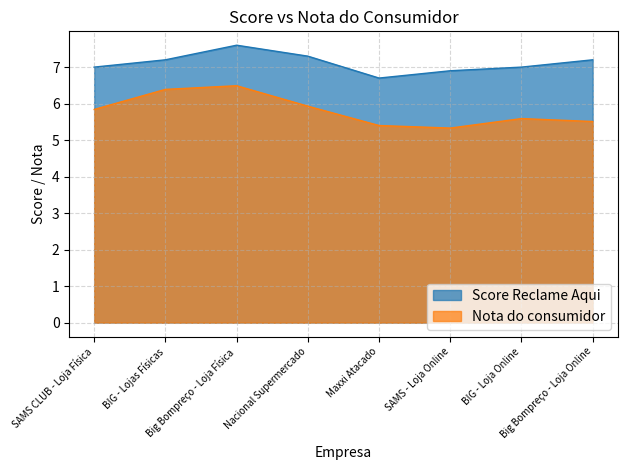

How many data points in Score Reclame Aqui are above 7?

4